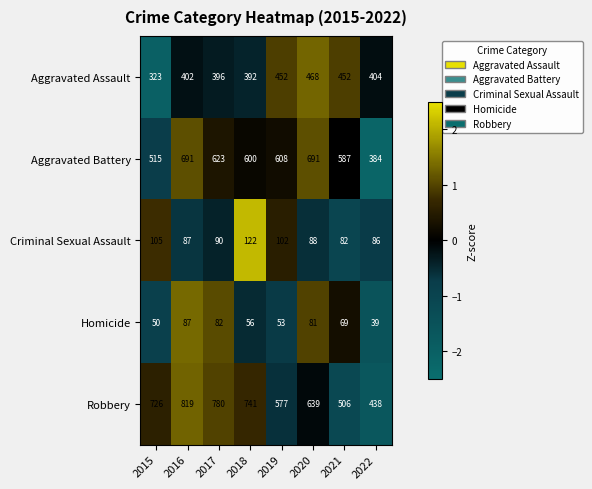

Which series has the largest total across all categories?

Robbery